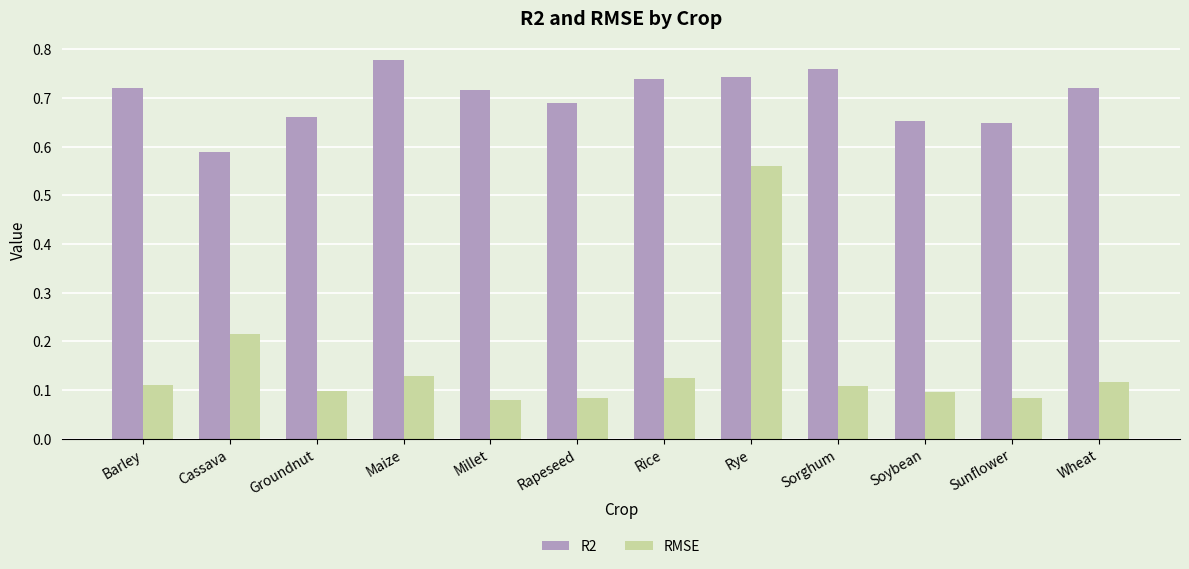

What is the difference between the maximum and minimum values in the RMSE series?

0.5